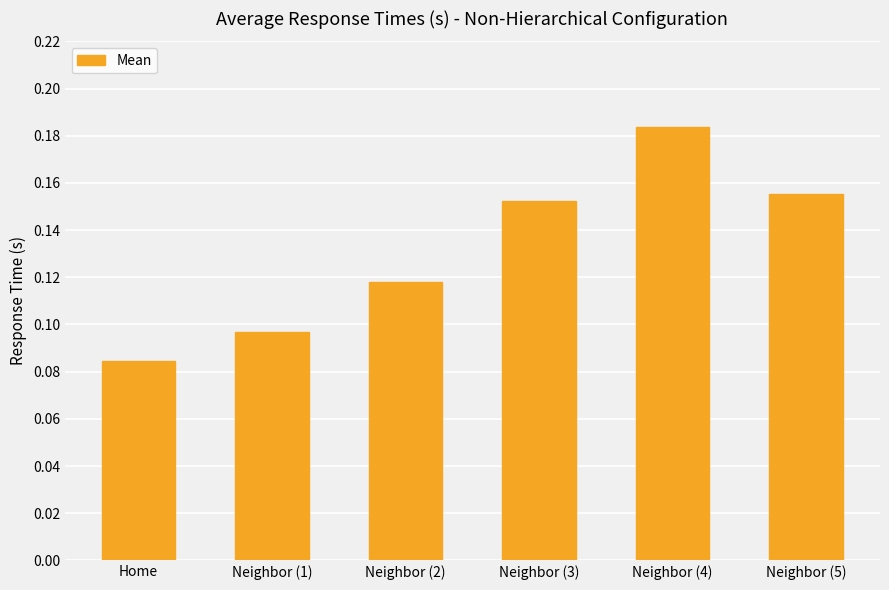

What position from the right is Neighbor (3)?

3